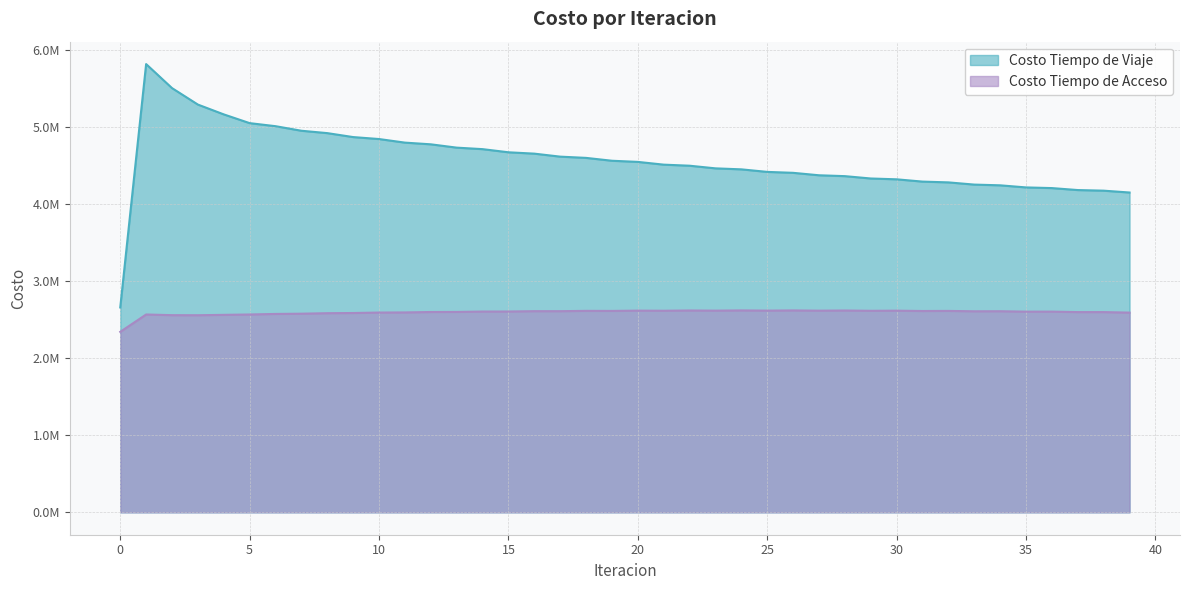

What is the maximum value for Costo Tiempo de Viaje?

5822311.0